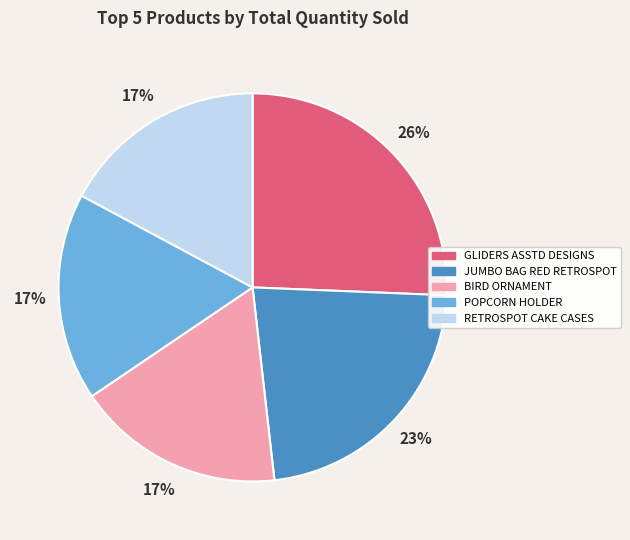

Does any single category account for the majority?

No